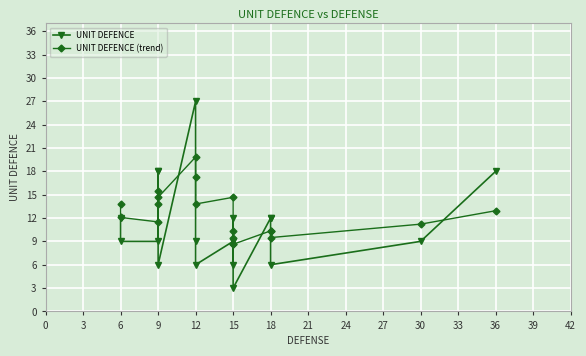

List the series in order of their overall mean, highest first.

UNIT DEFENCE (trend), UNIT DEFENCE